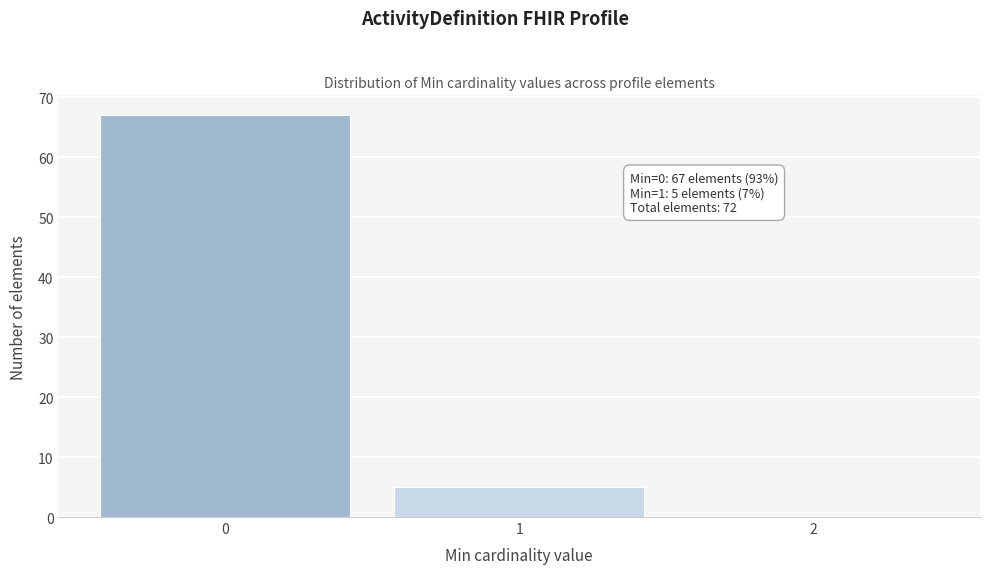

Reading left to right, what are all the values shown in this chart?

0=67	1=5	2=0